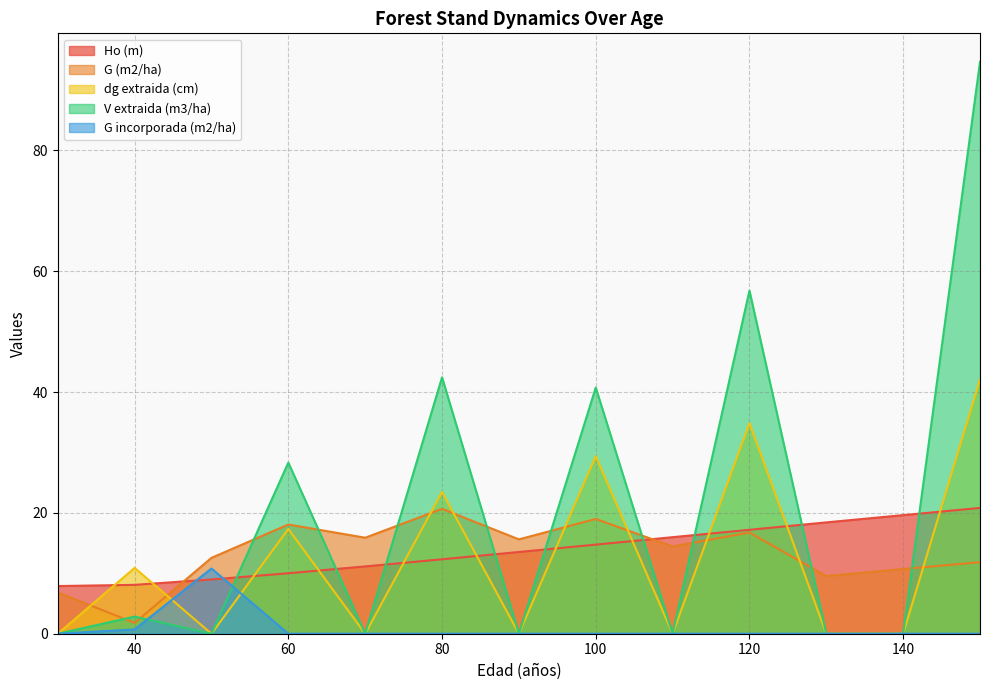

True or false: G incorporada (m2/ha) has a value of -7.4 at 140.

False